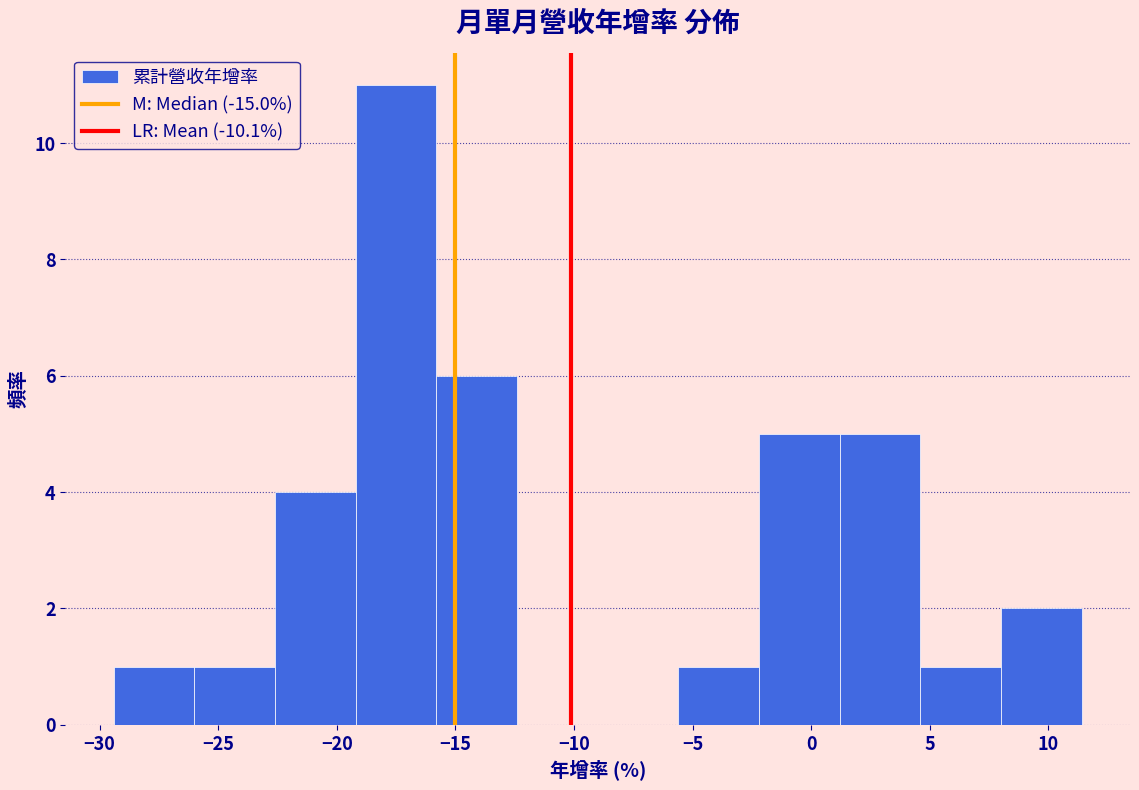

Reading left to right, transcribe this chart: for each bar, give the range it covers on the x-axis and its height. Neither the bar edges nor the heights are printed on the chart, so give them approximately, as read against the axes.

-29.4 to -26.0: 1
-26.0 to -22.6: 1
-22.6 to -19.2: 4
-19.2 to -15.8: 11
-15.8 to -12.4: 6
-12.4 to -9.0: 0
-9.0 to -5.6: 0
-5.6 to -2.2: 1
-2.2 to 1.2: 5
1.2 to 4.6: 5
4.6 to 8.0: 1
8.0 to 11.4: 2